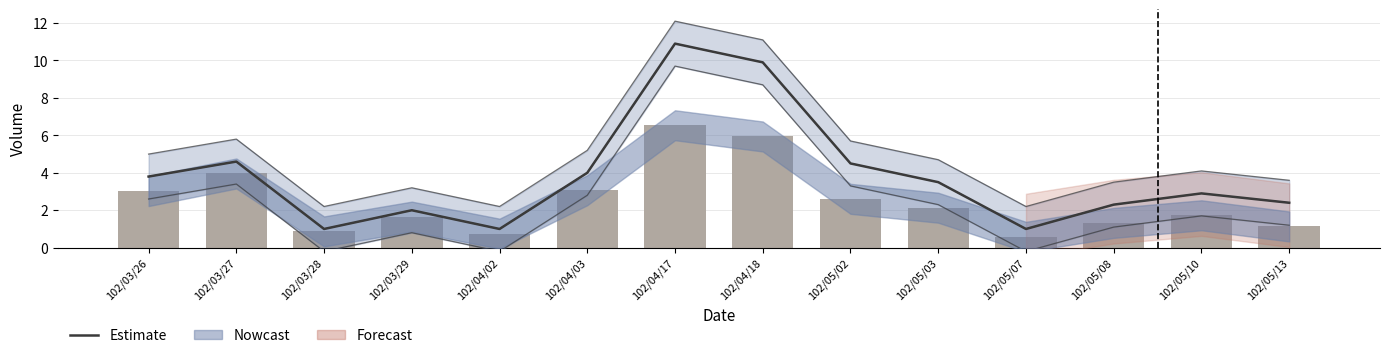

True or false: col_2 has a value of 1.7 at 102/03/29.

True